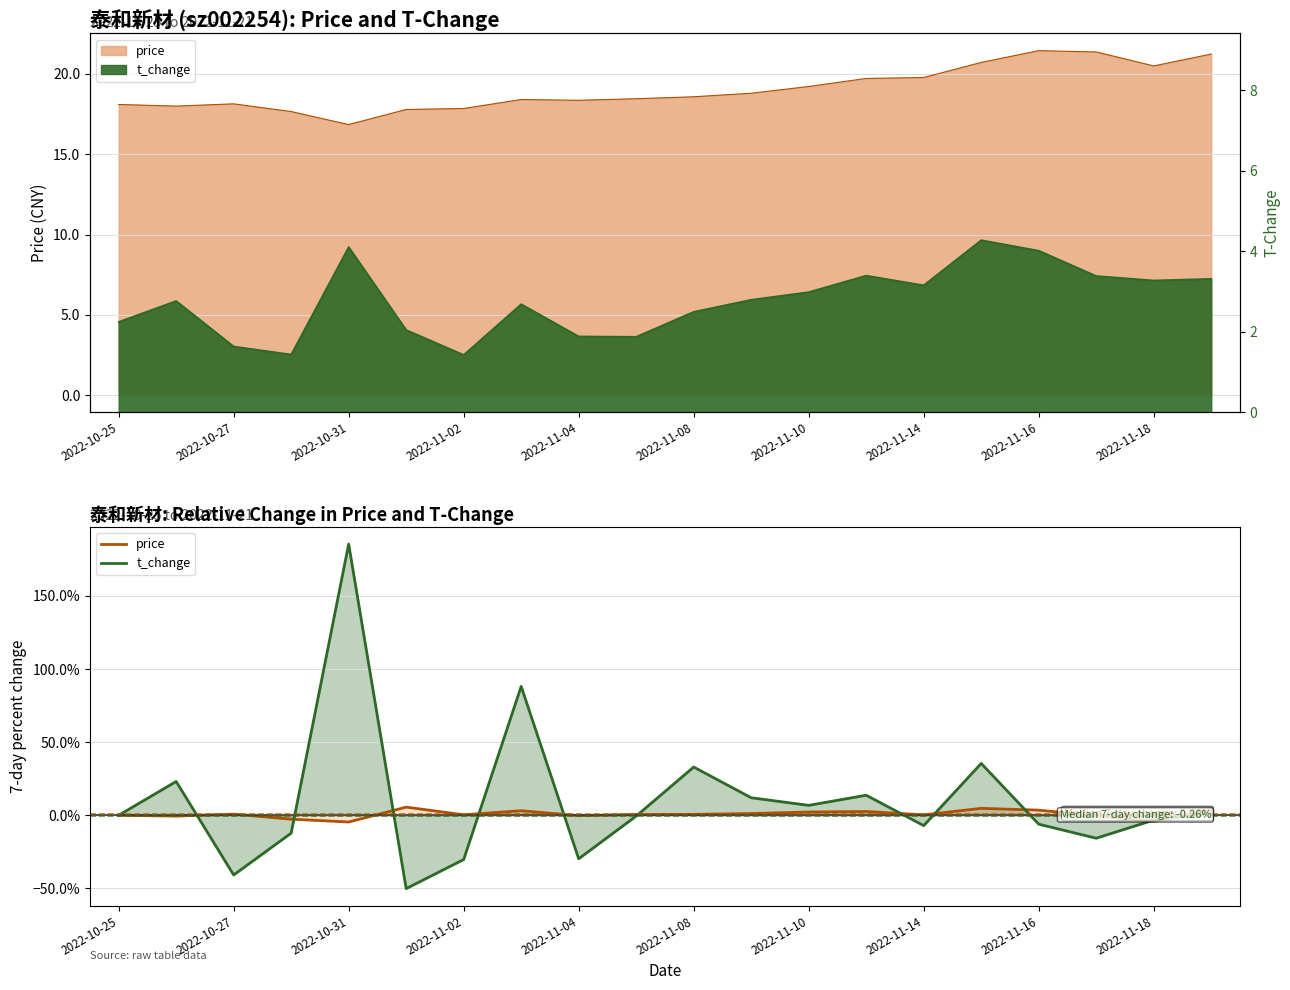

Is it true that price equals 8.9 at 2022-11-08?

False